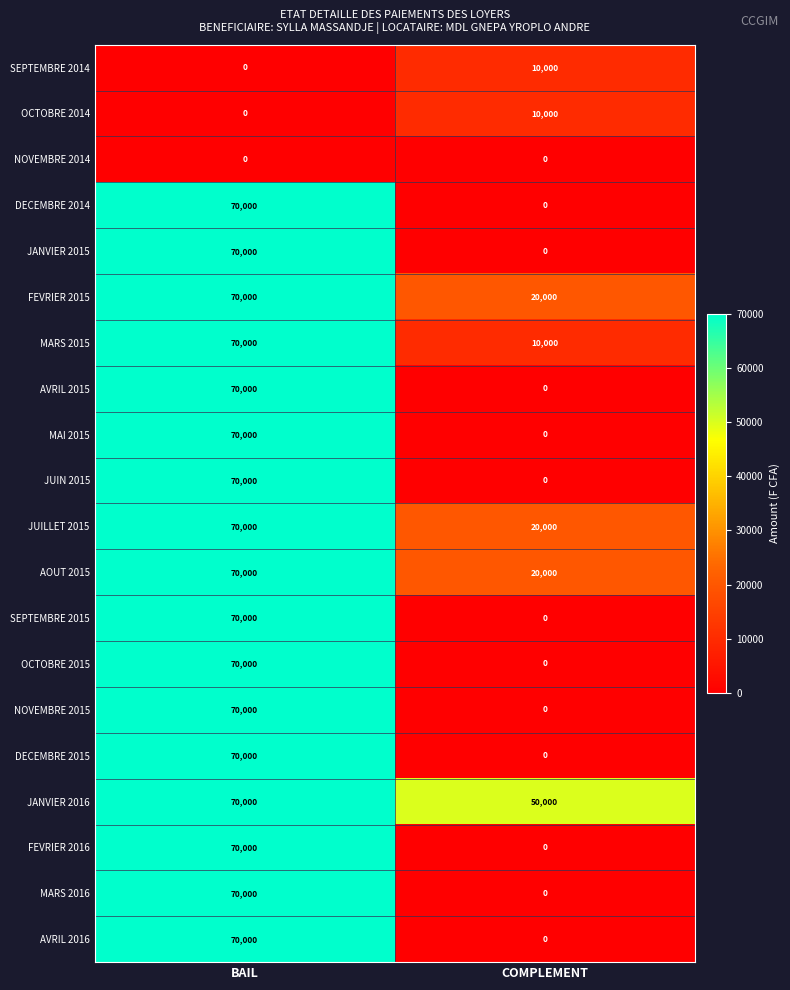

The value of JUILLET 2015 at BAIL is 70000. True or false?

True